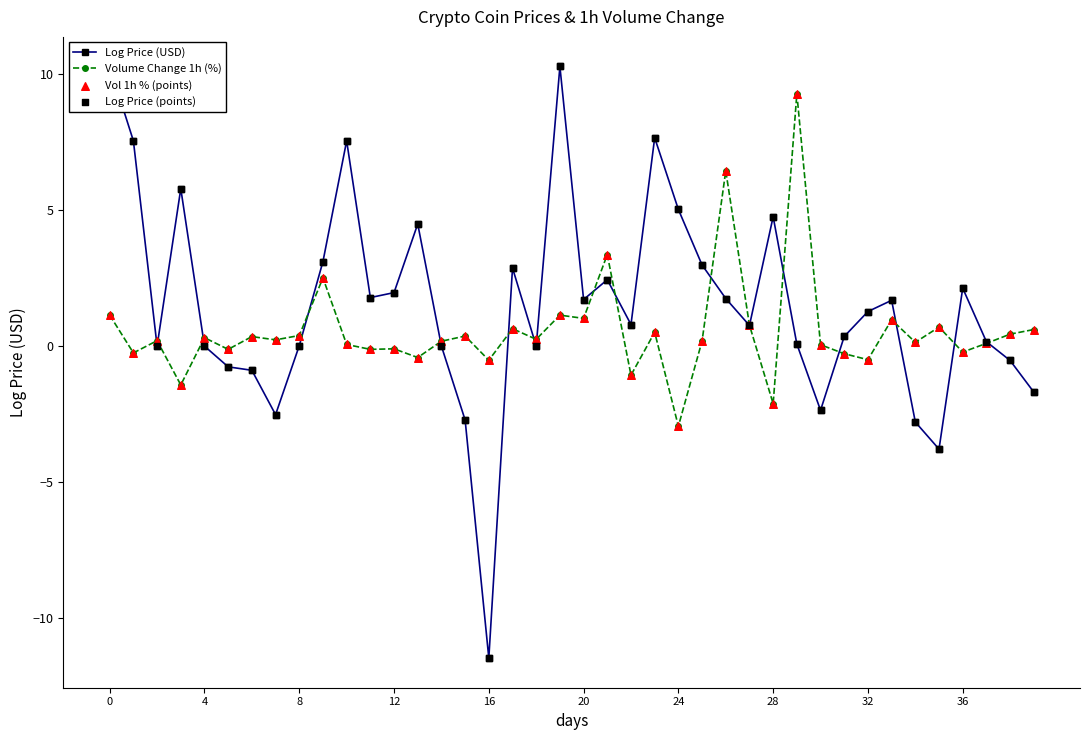

Which series reaches the maximum Y coordinate?

Log Price (USD)